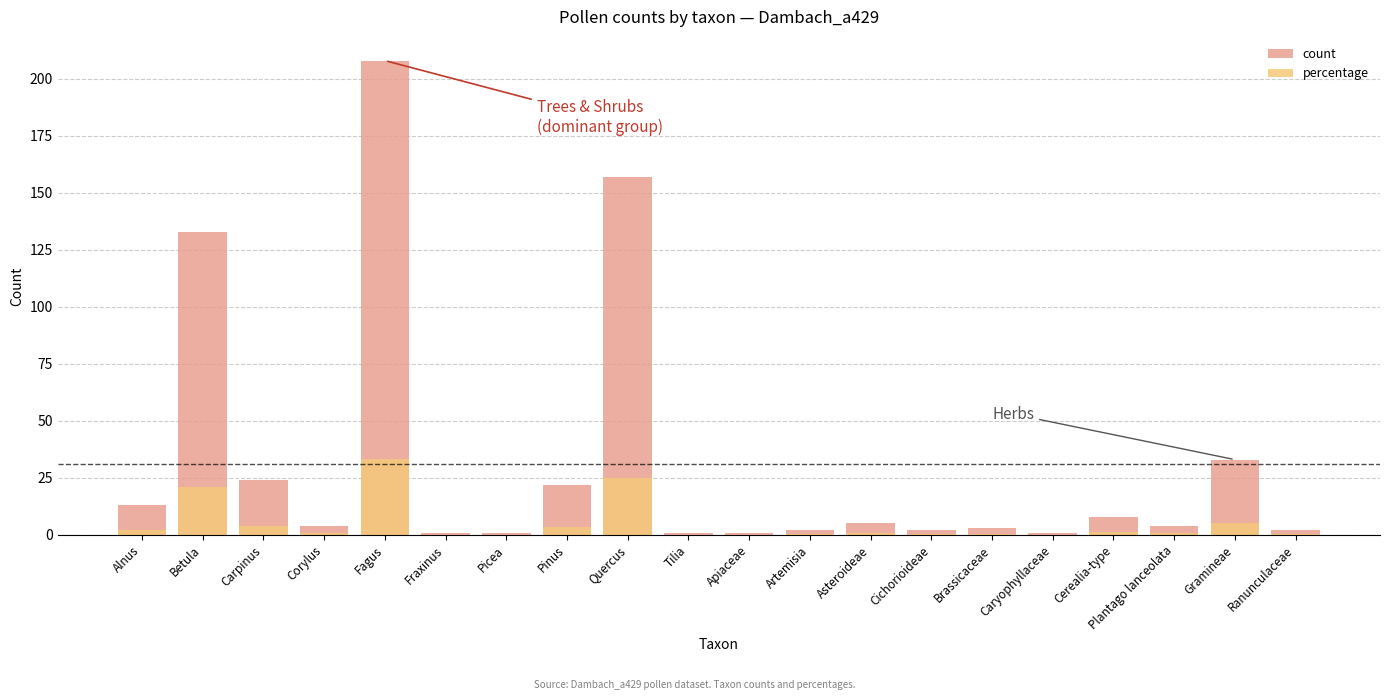

What is the spread (max minus min) of values at Cerealia-type?

6.7